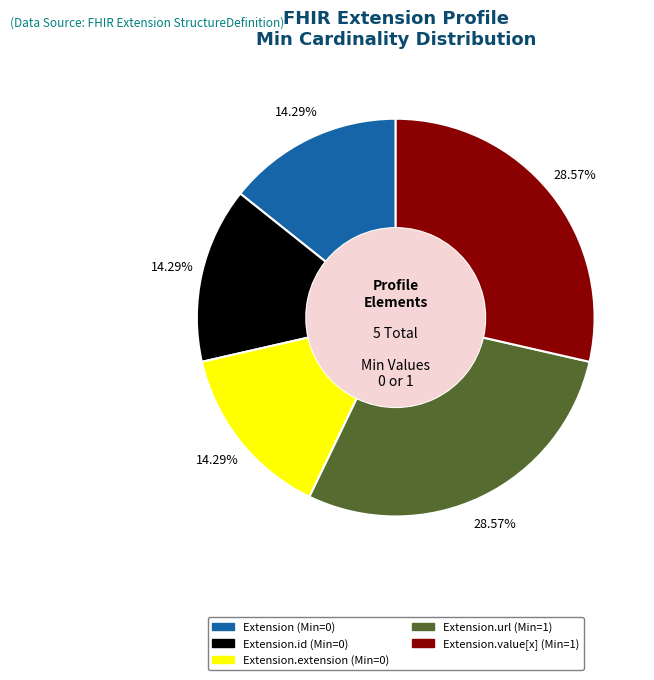

To the nearest percent, what is the difference between the largest and smallest slice percentages?

14%